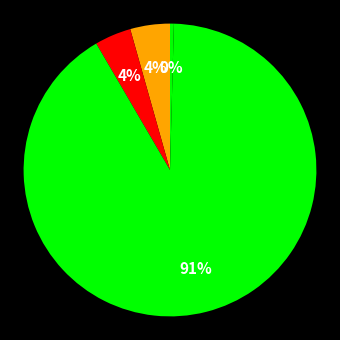

To the nearest percent, what is the difference between the largest and smallest slice percentages?

91%